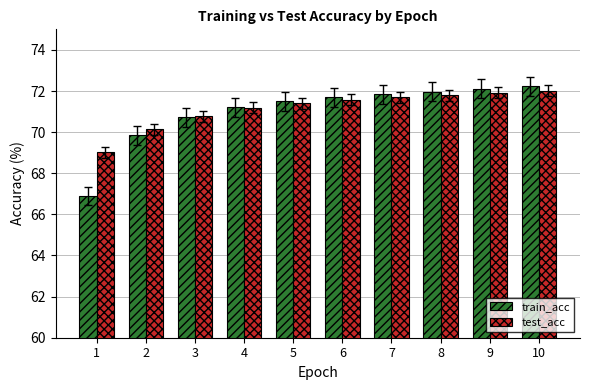

What is the total value across all series at 2?

140.0